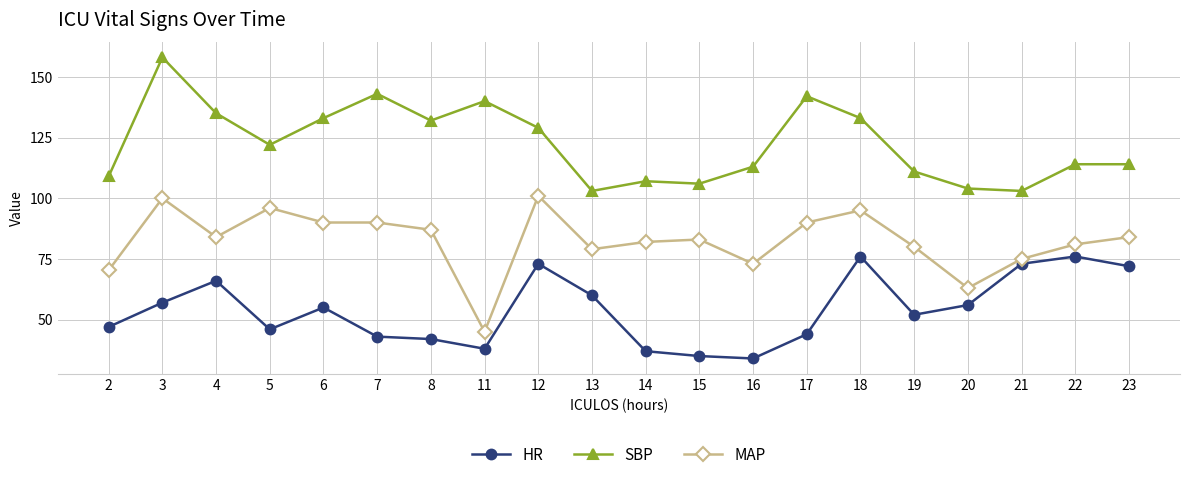

What is the approximate value of HR at 13?

60.0